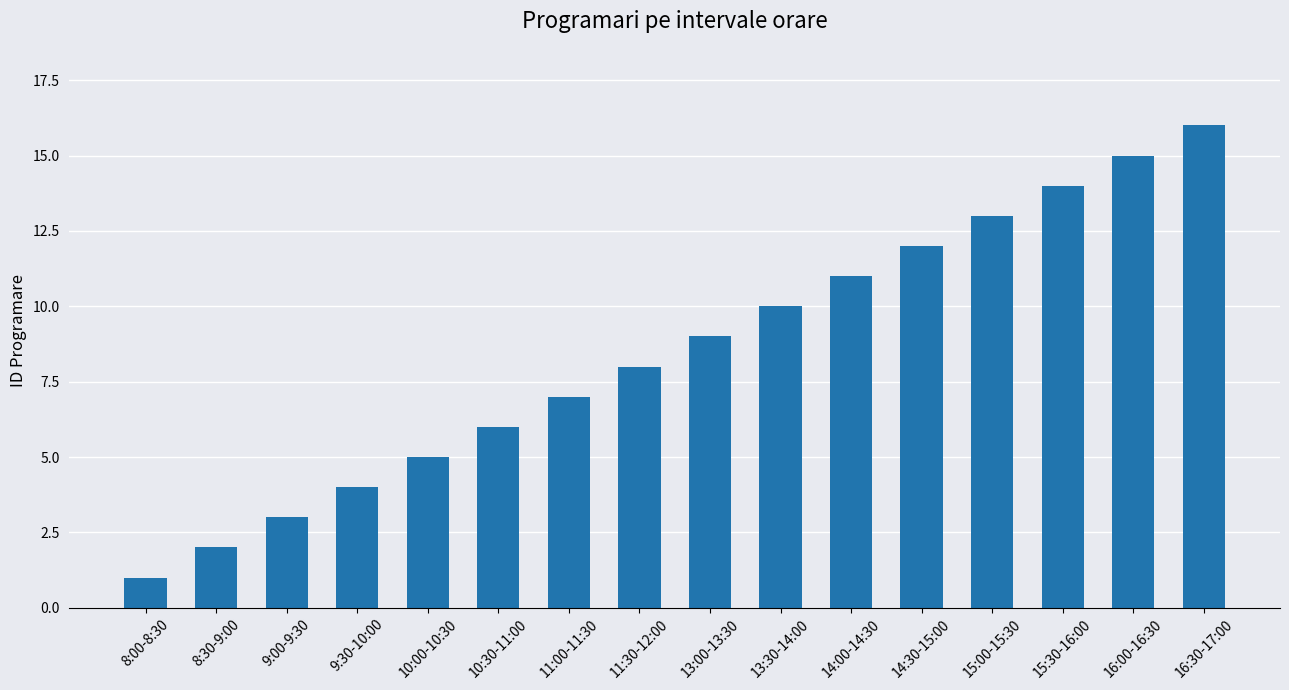

Count the number of categories in the chart.

16